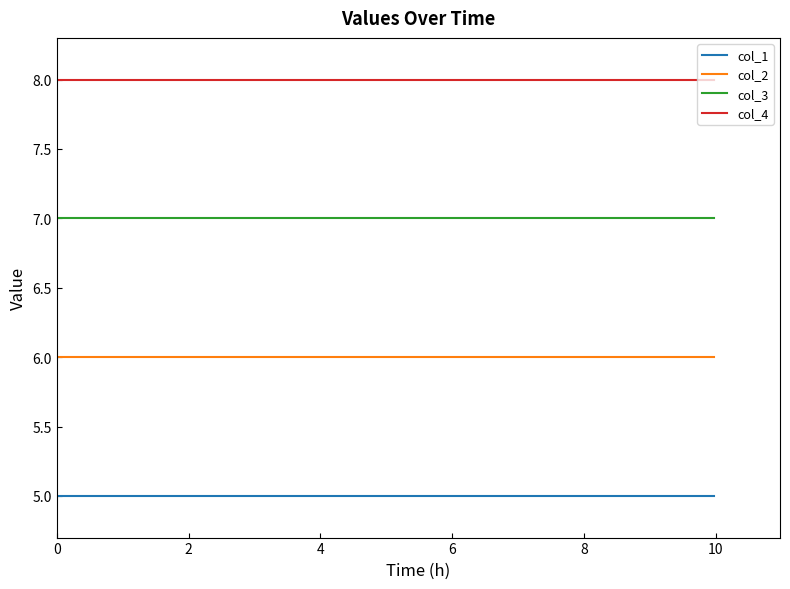

Rank the series by their maximum value, from lowest to highest.

col_1, col_2, col_3, col_4